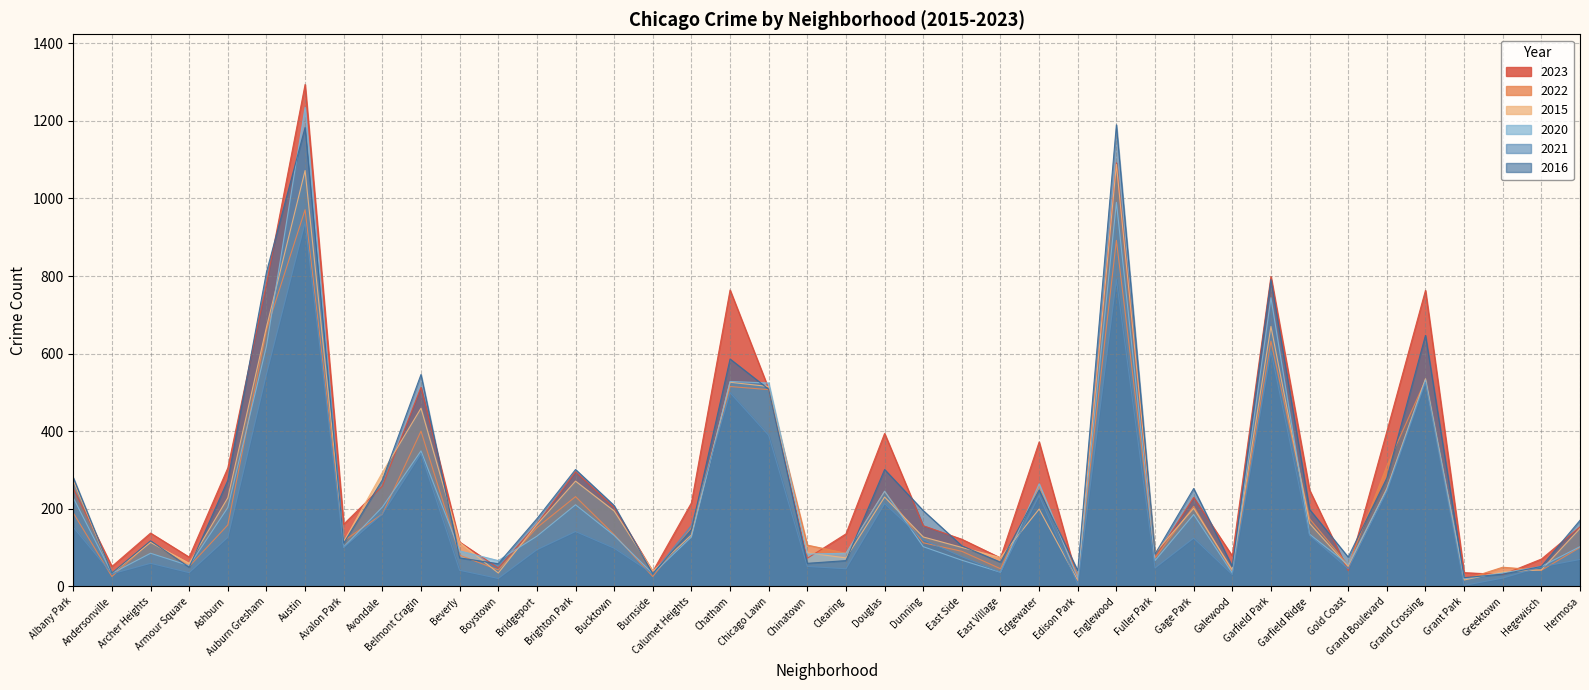

At which category does 2022 reach its first local valley?

Andersonville